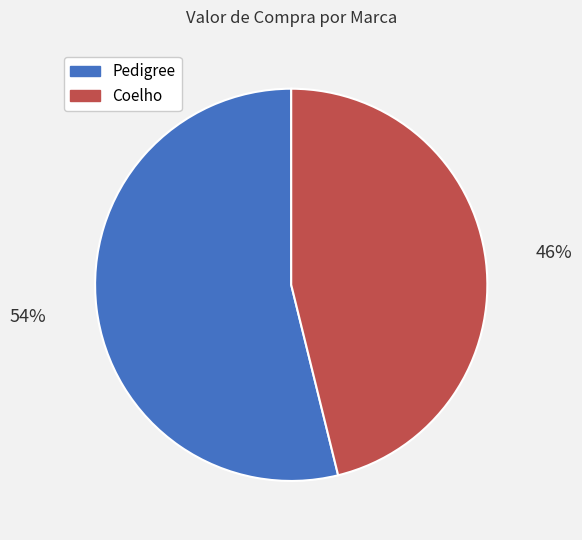

Combined, do Coelho and Pedigree account for over 50%?

Yes